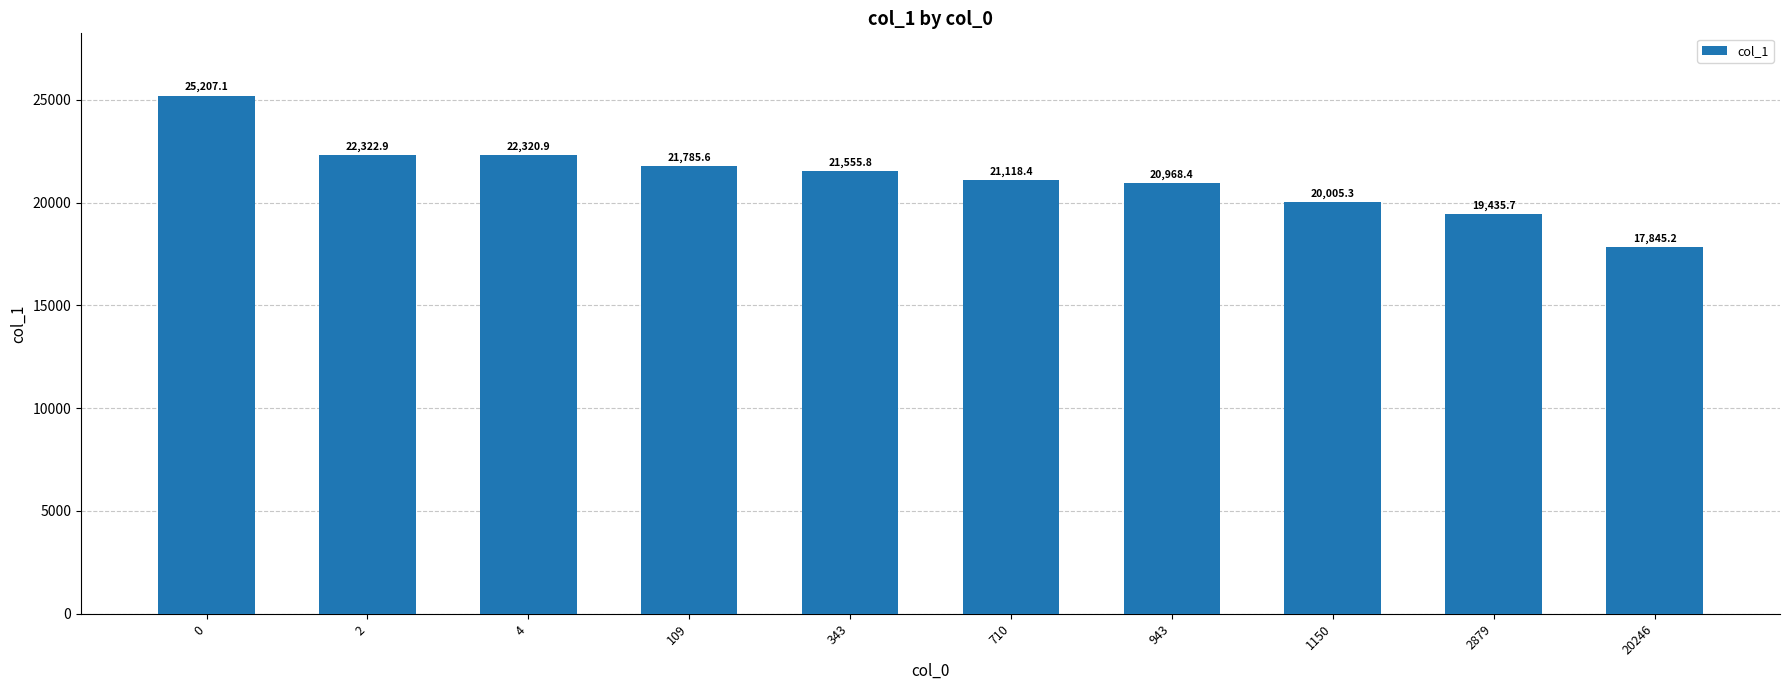

What is the change in value from 2879 to 20246?

-1590.5